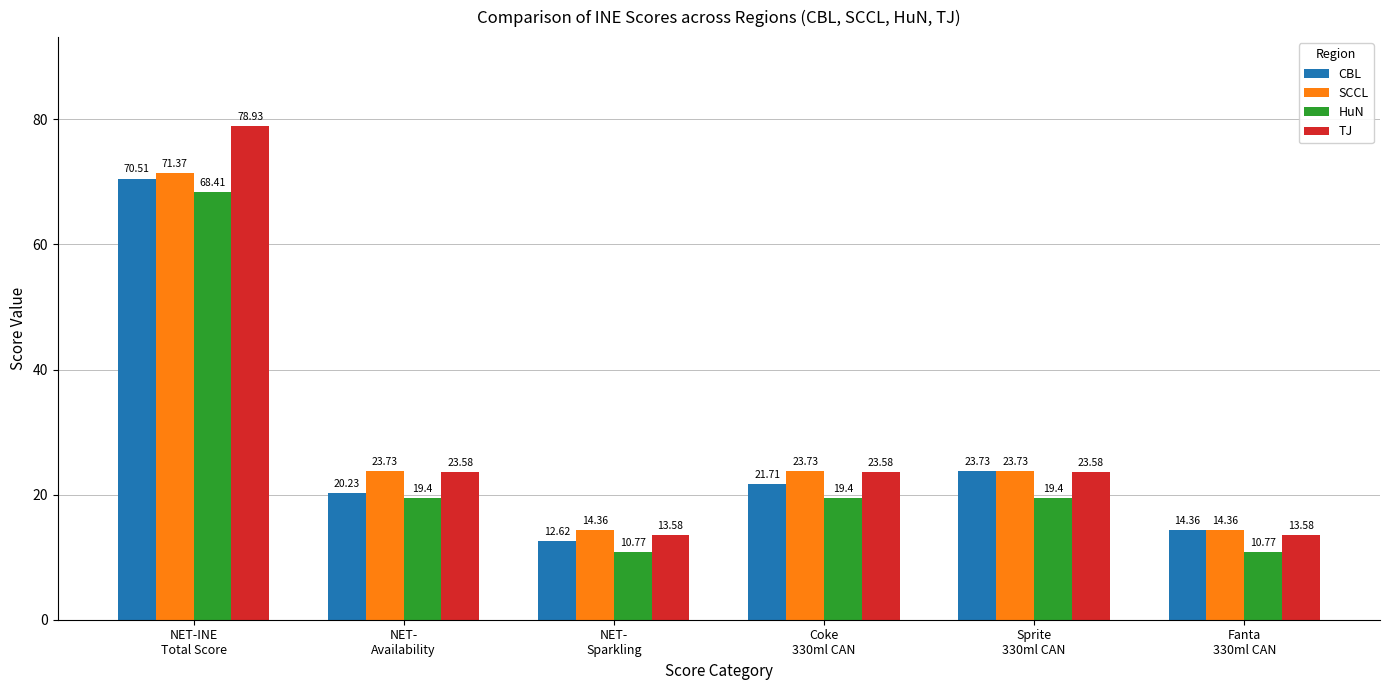

Is it true that CBL equals 12.6 at NET-
Sparkling?

True